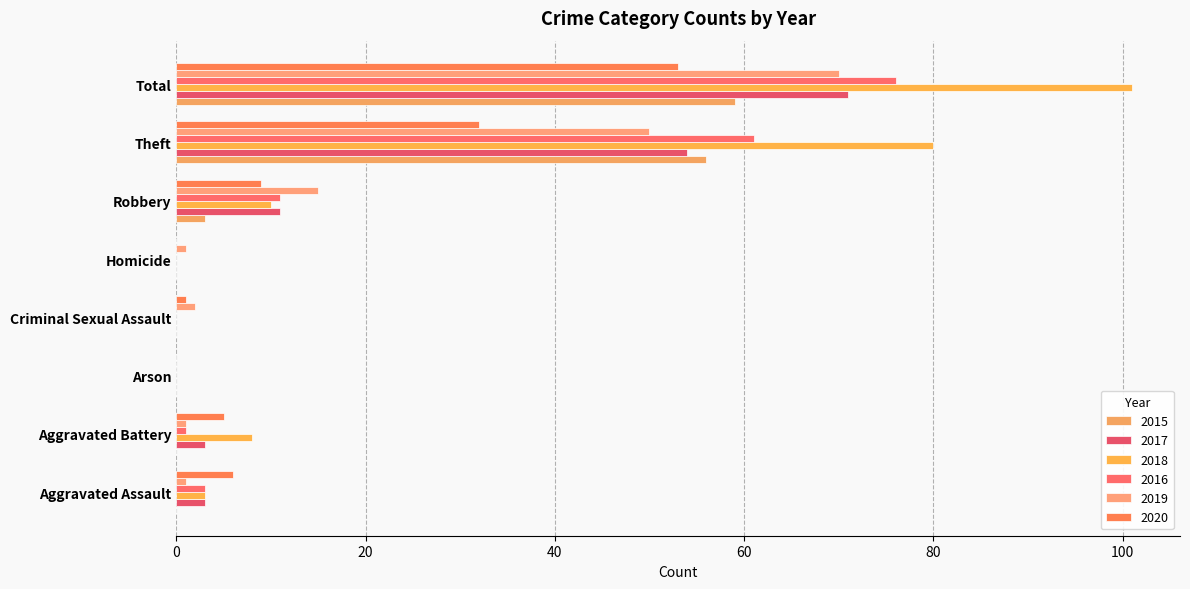

What is the sum of all 2017 values?

142